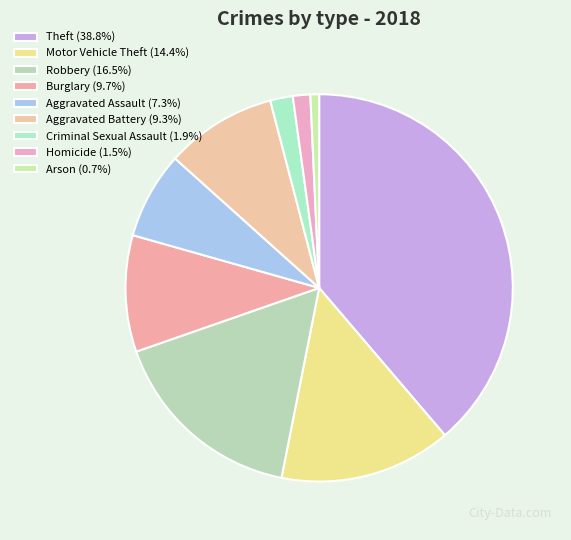

Is it true that Arson is 6% of the pie?

False